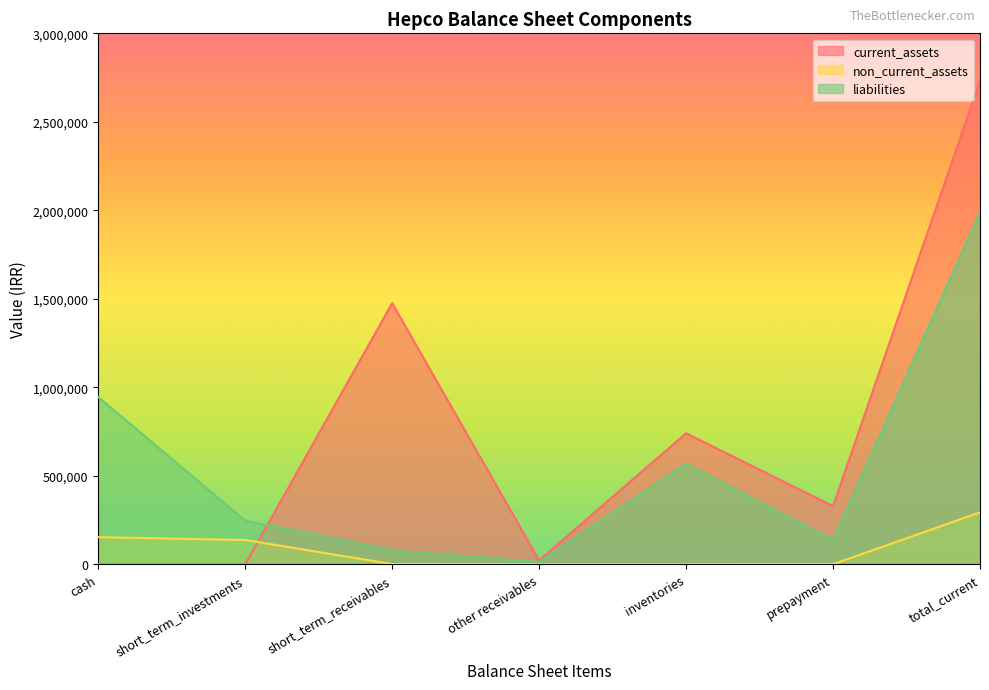

What are all the series names shown in the legend?

current_assets, non_current_assets, liabilities